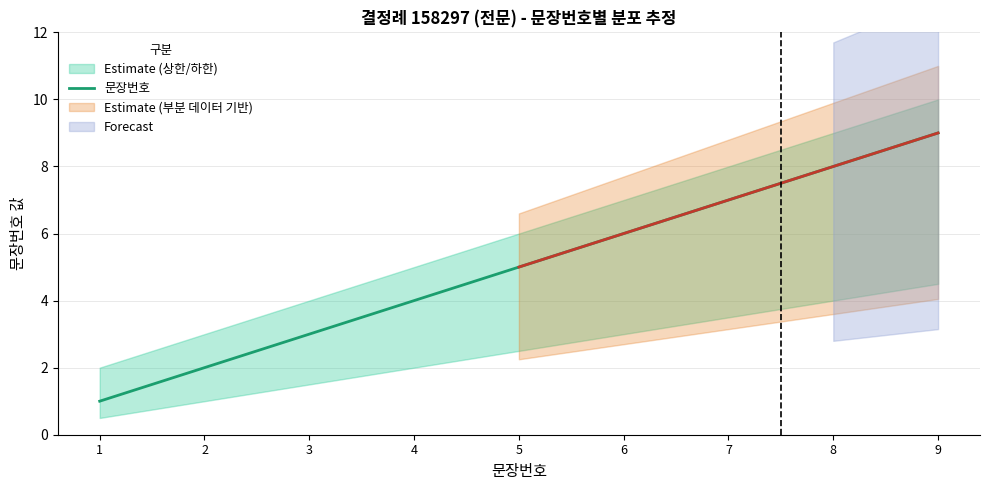

What is the ratio of the value at 5 to the value at 7?

0.7